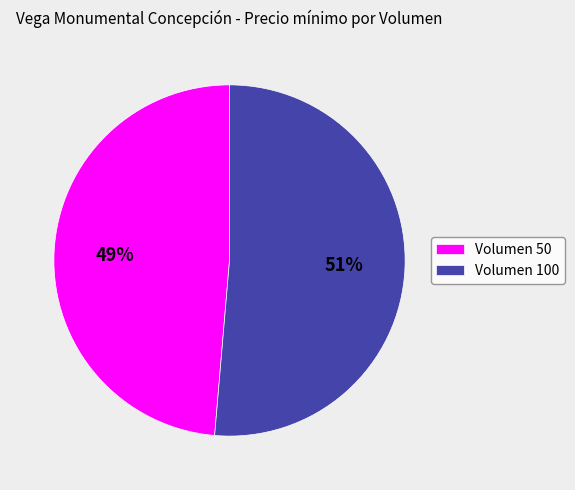

Between Volumen 100 and Volumen 50, which is larger?

Volumen 100